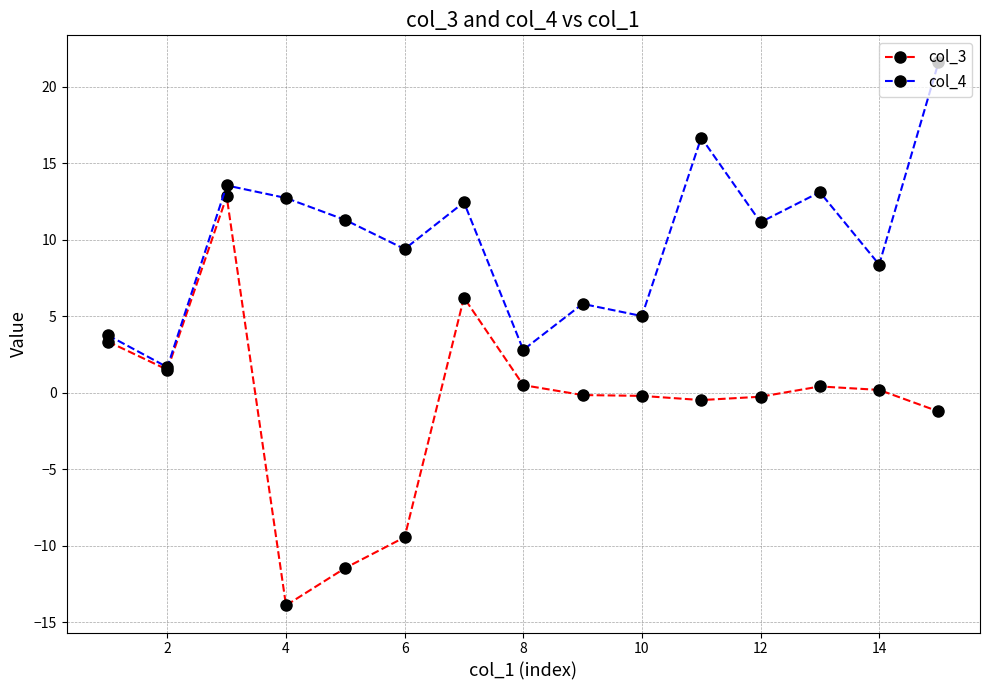

List the series in order of their overall mean, lowest first.

col_3, col_4